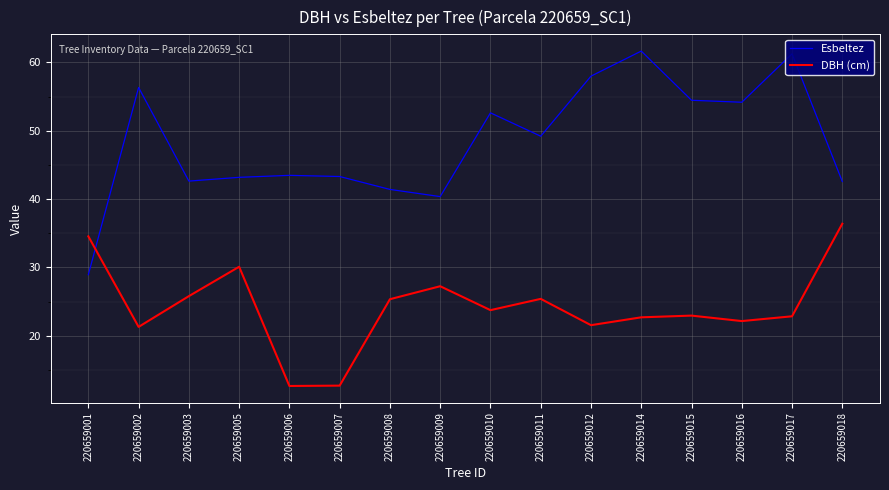

What is the minimum value for Esbeltez?

28.9